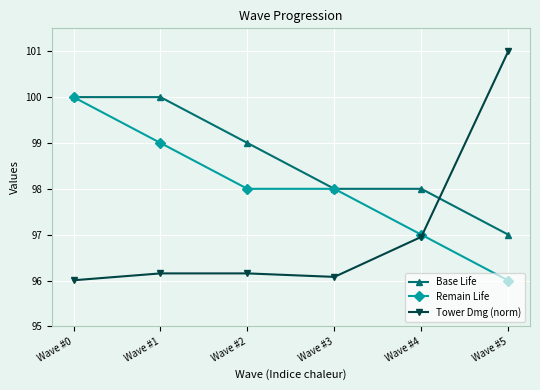

List the series in order of their overall mean, highest first.

Base Life, Remain Life, Tower Dmg (norm)